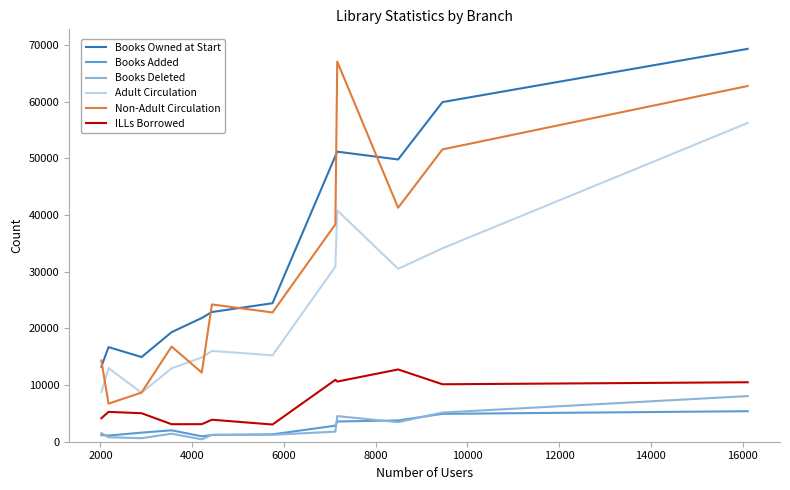

Which series has the largest total across all categories?

Books Owned at Start